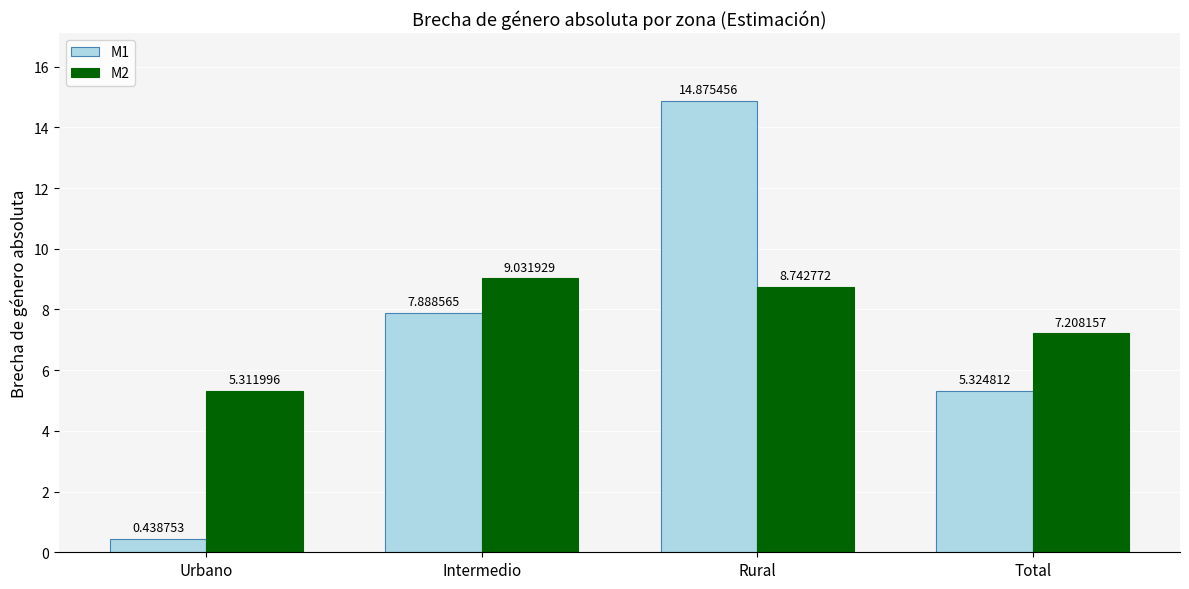

What position from the left is Total?

4